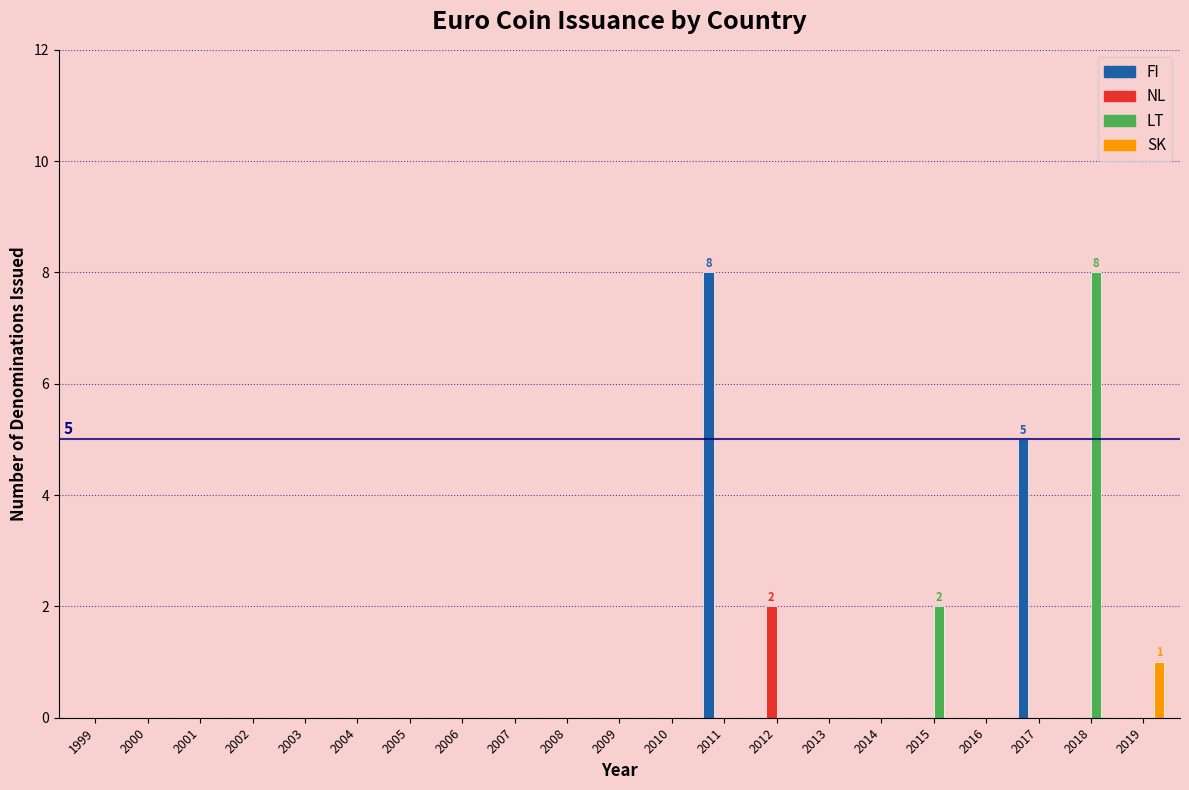

Which category has the highest value in the SK series?

2019